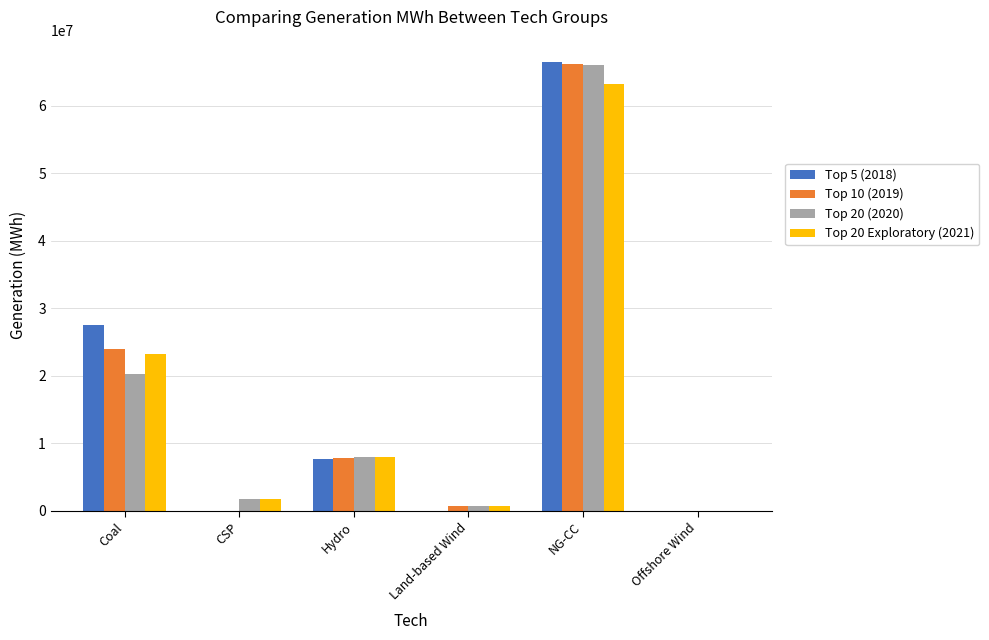

What is the highest value of the Top 20 (2020) series?

66054811.7